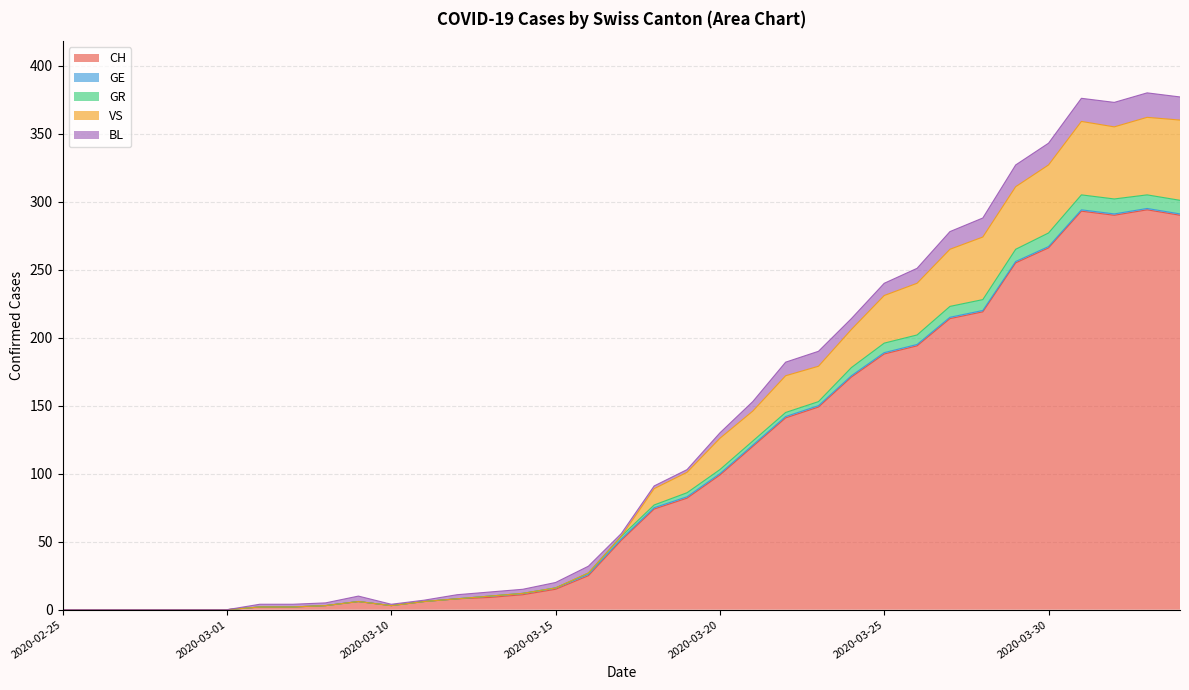

What is the difference between the second highest and second lowest values in the CH series?

293